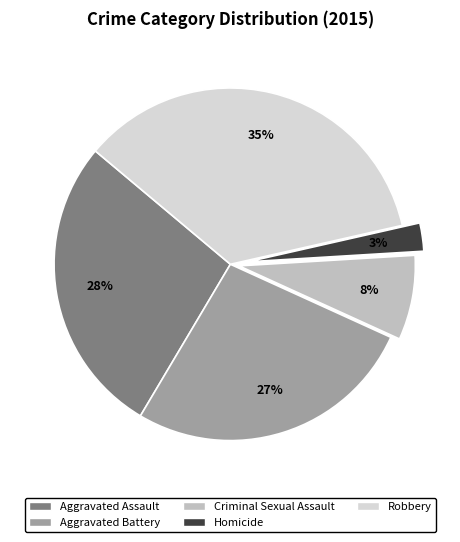

Is the sum of Robbery and Homicide greater than half?

No